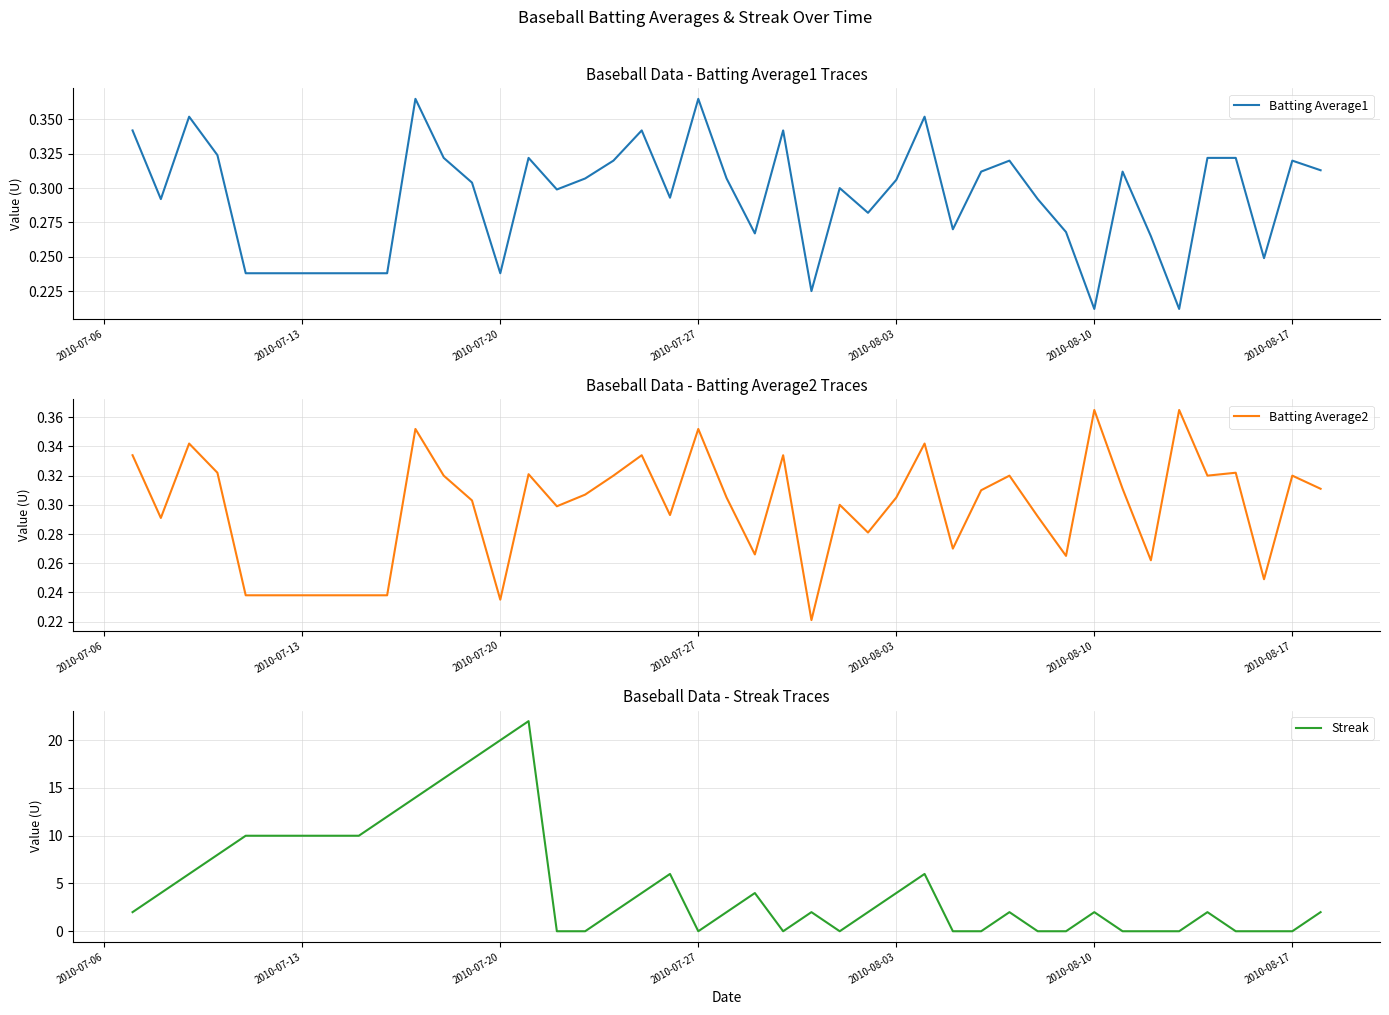

Reading left to right, extract all data points from this chart.

Batting Average1: 0.3	0.3	0.4	0.3	0.2	0.2	0.2	0.4	0.3	0.3	0.2	0.3	0.3	0.3	0.3	0.3	0.3	0.4	0.3	0.3	0.3	0.2	0.3	0.3	0.3	0.4	0.3	0.3	0.3	0.3	0.3	0.2	0.3	0.3	0.2	0.3	0.3	0.2	0.3	0.3
Batting Average2: 0.3	0.3	0.3	0.3	0.2	0.2	0.2	0.4	0.3	0.3	0.2	0.3	0.3	0.3	0.3	0.3	0.3	0.4	0.3	0.3	0.3	0.2	0.3	0.3	0.3	0.3	0.3	0.3	0.3	0.3	0.3	0.4	0.3	0.3	0.4	0.3	0.3	0.2	0.3	0.3
Streak: 2.0	4.0	6.0	8.0	10.0	10.0	12.0	14.0	16.0	18.0	20.0	22.0	0.0	0.0	2.0	4.0	6.0	0.0	2.0	4.0	0.0	2.0	0.0	2.0	4.0	6.0	0.0	0.0	2.0	0.0	0.0	2.0	0.0	0.0	0.0	2.0	0.0	0.0	0.0	2.0